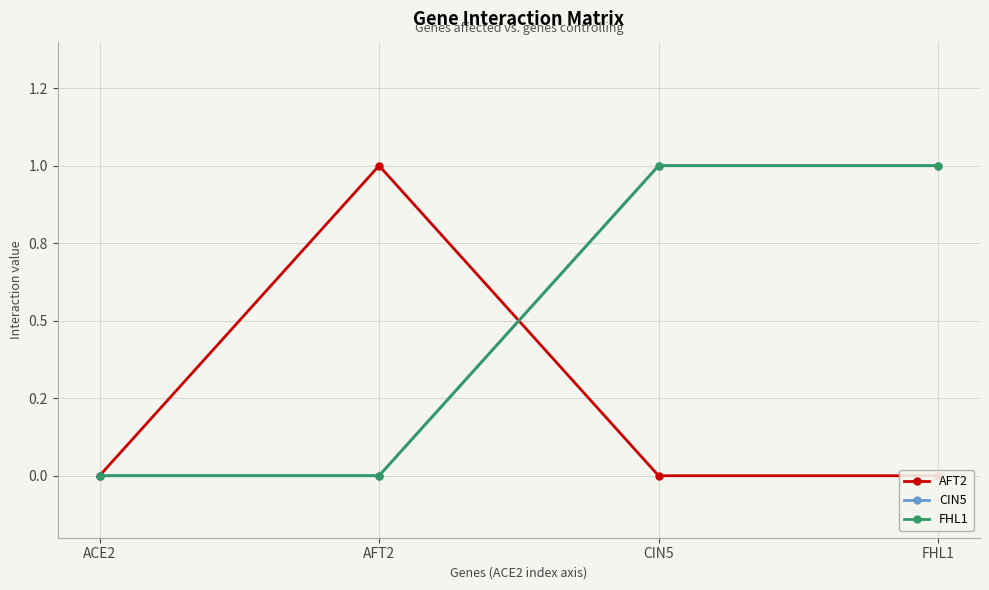

What is the maximum value shown in the chart?

1